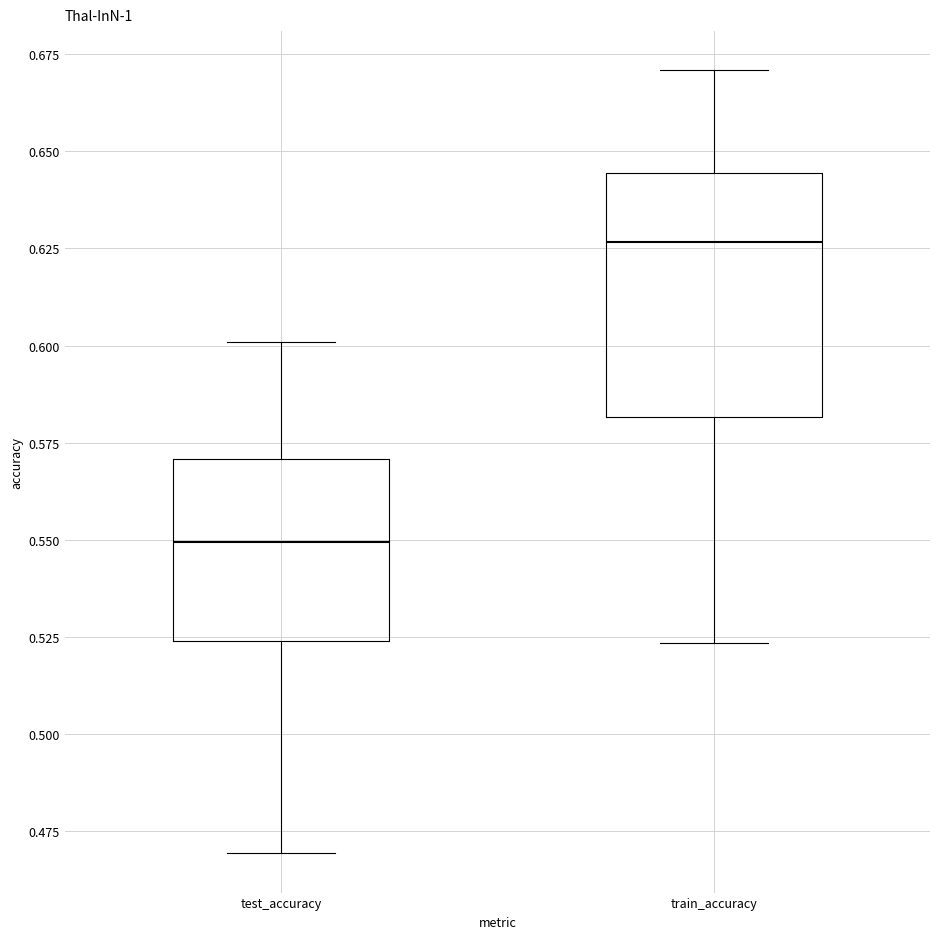

Which box's median line is the lowest?

test_accuracy